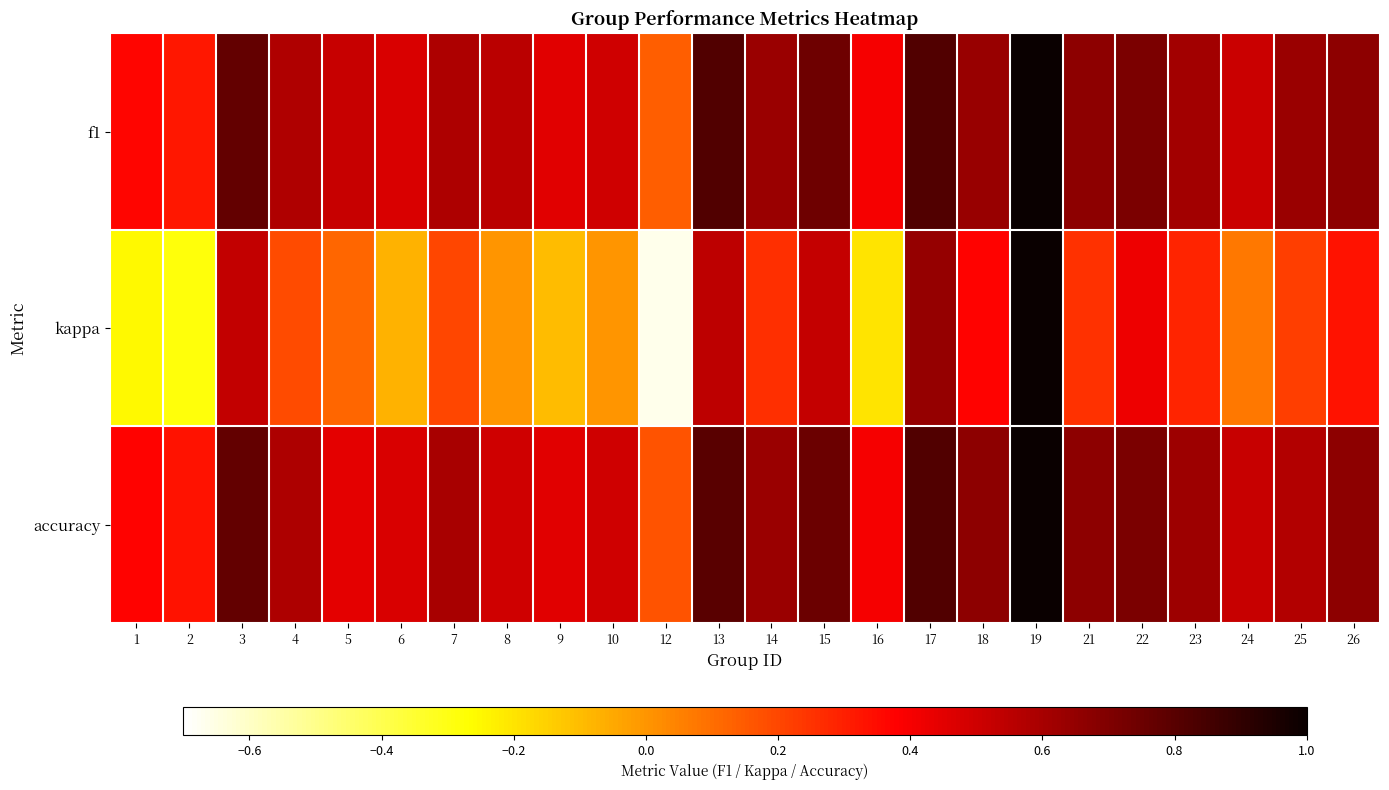

Which has a higher value, 5 or 18?

18